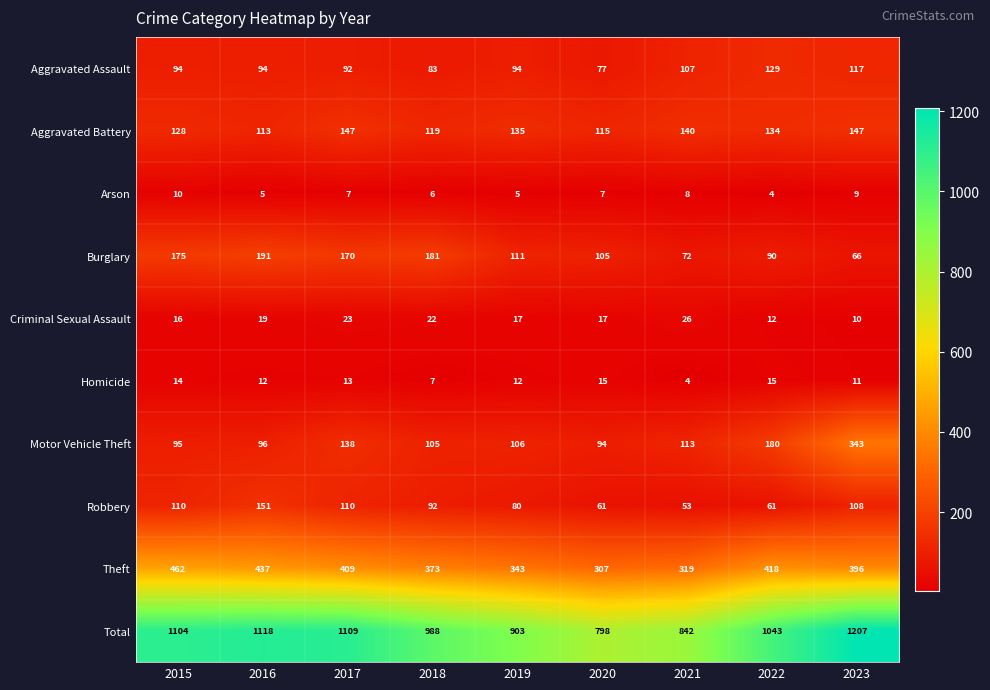

What is the spread (max minus min) of values at 2023?

1198